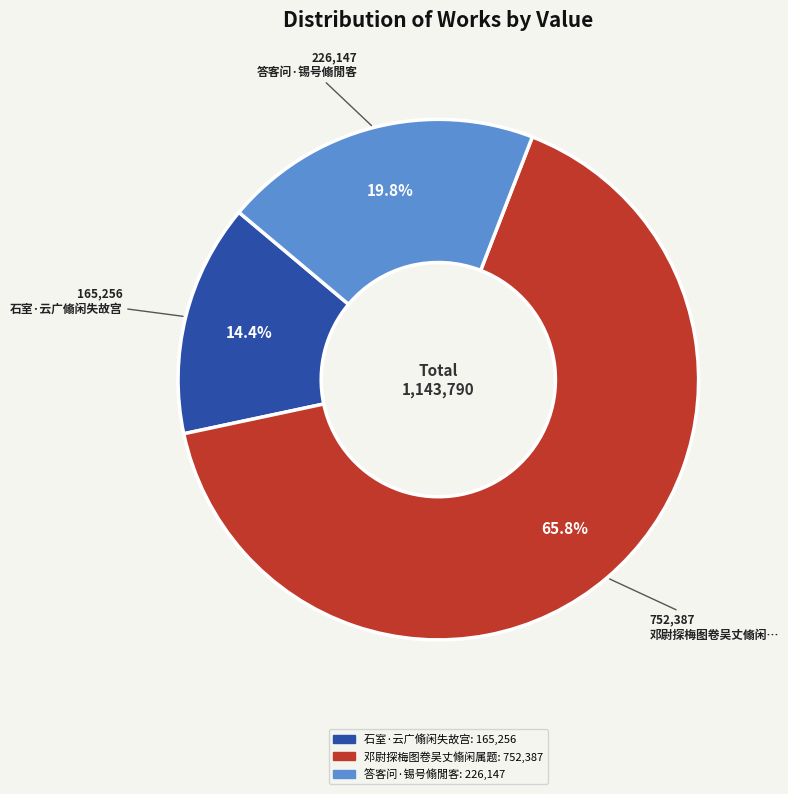

Between 石室·云广翛闲失故宫 and 邓尉探梅图卷吴丈翛闲属题, which is larger?

邓尉探梅图卷吴丈翛闲属题